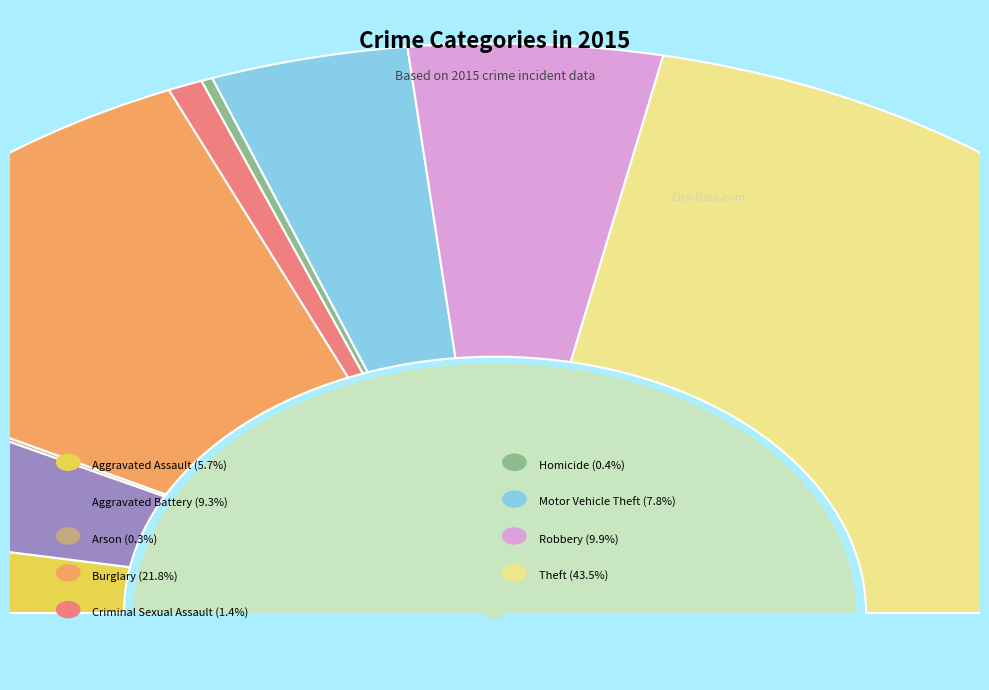

What percentage is the Criminal Sexual Assault slice, to the nearest percent?

1%